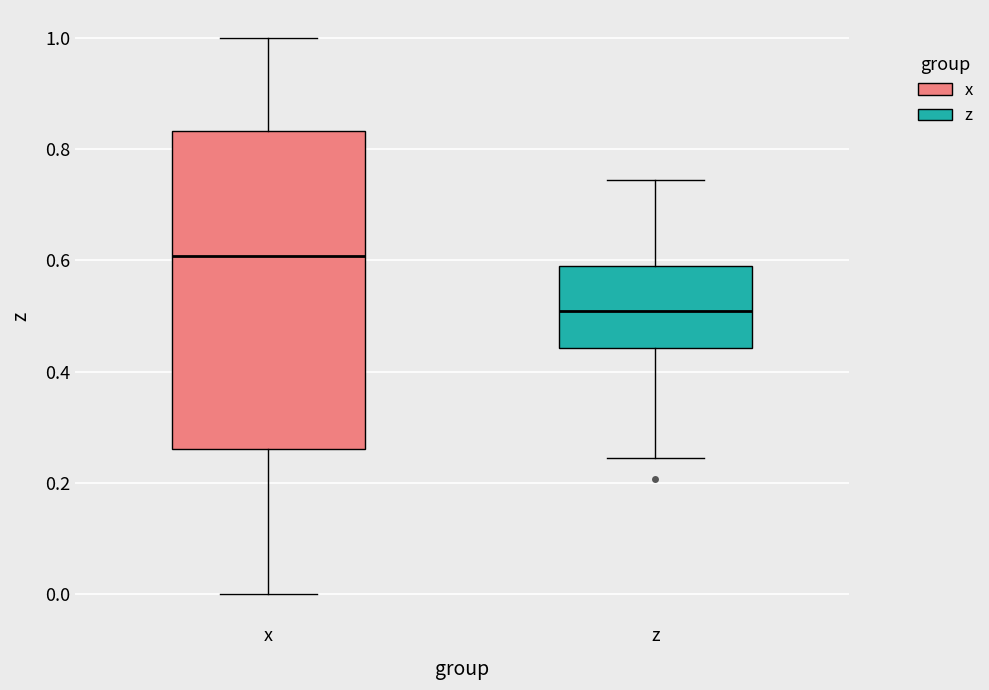

Reading left to right, read every box against the y-axis: the position of its median line, the range the box covers, and the ends of its whiskers. The values are not printed on the chart, so give them approximately, as read against the axis.

x: median 0.60, box 0.26 to 0.84, whiskers 0.00 to 1.00
z: median 0.50, box 0.44 to 0.60, whiskers 0.24 to 0.74